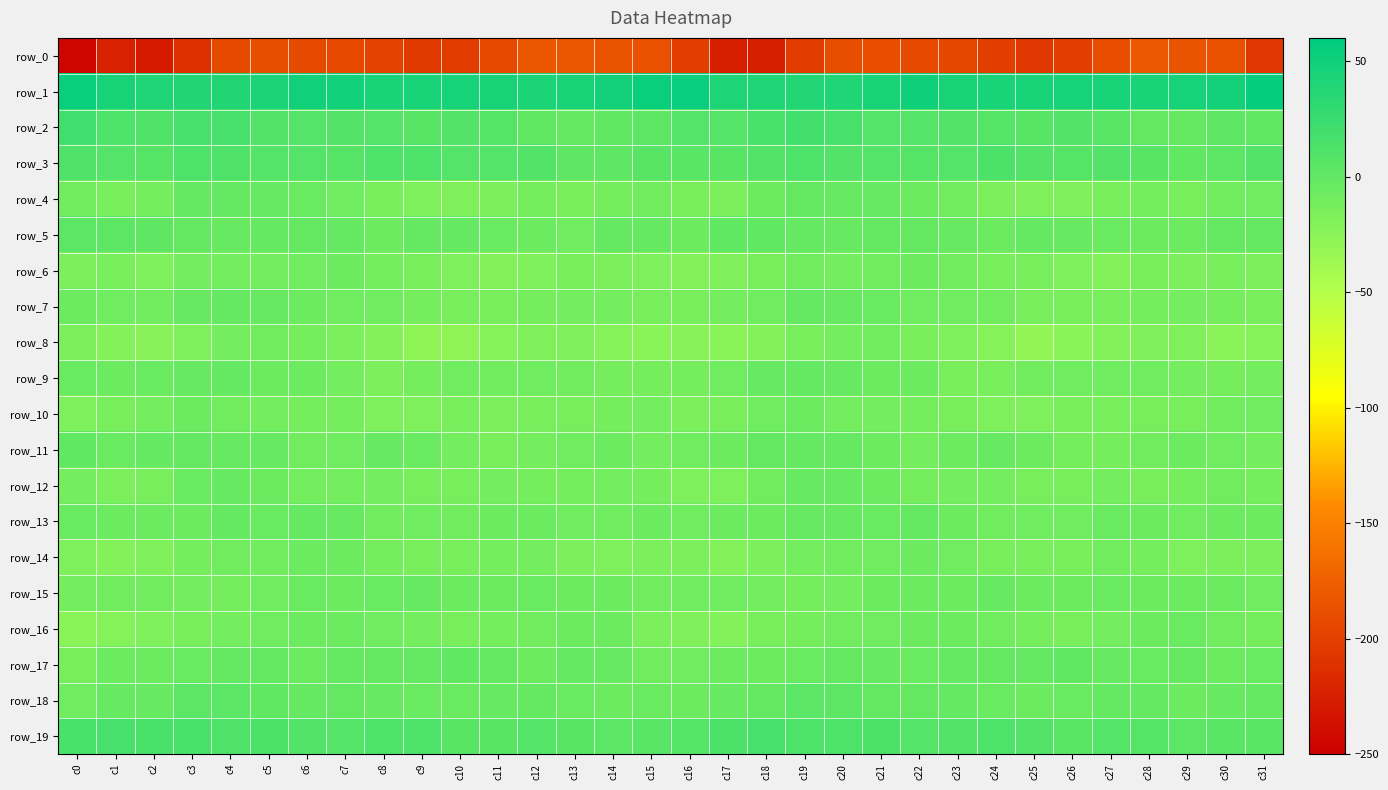

What is the total value across all series at c23?

-246.1